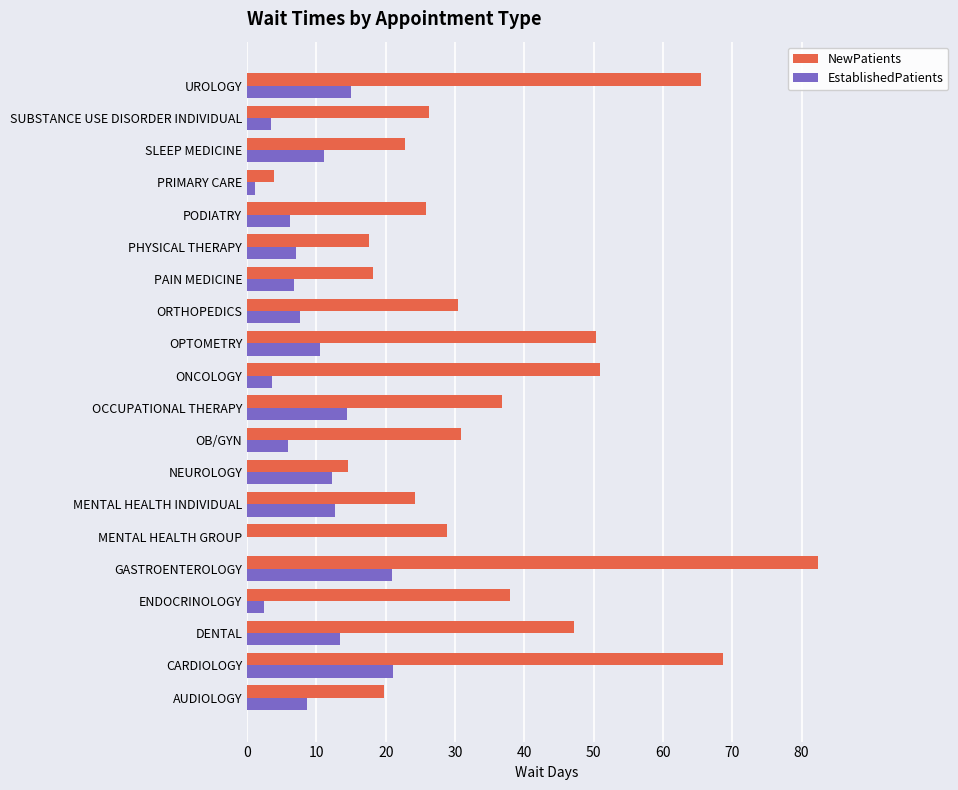

What is the approximate value of NewPatients at AUDIOLOGY?

19.7